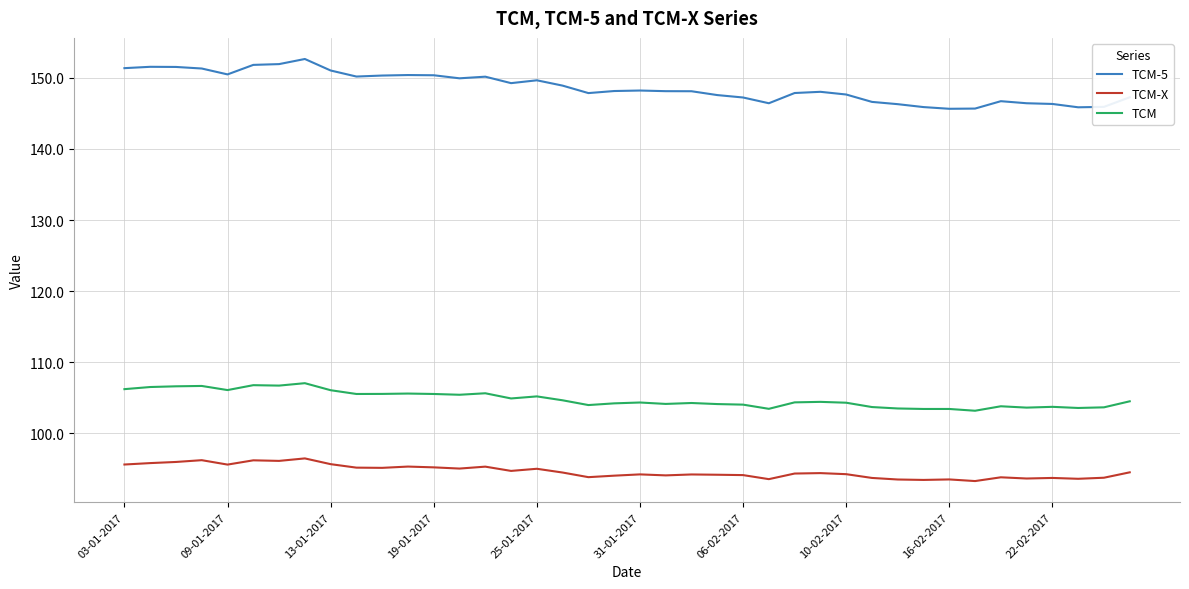

What is the difference between the maximum and second lowest values in the TCM-X series?

3.0